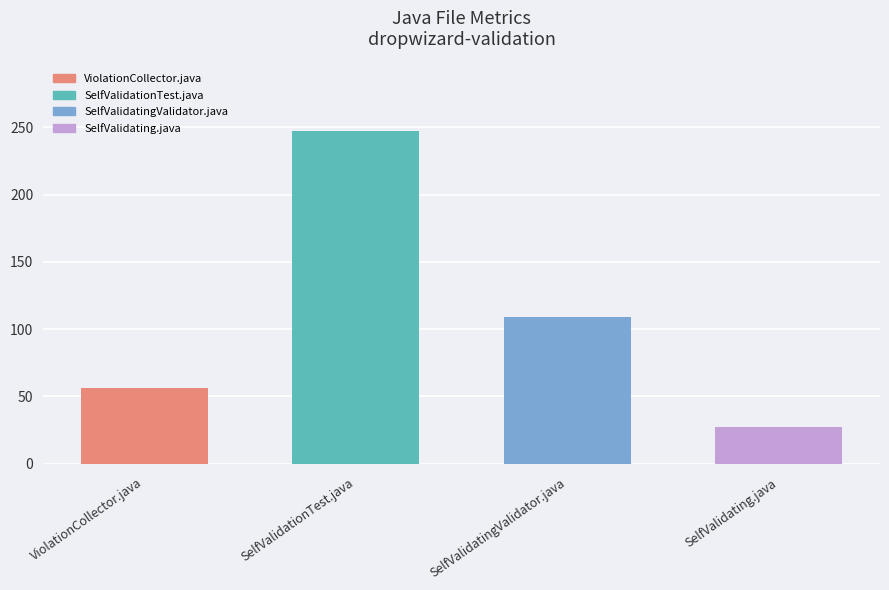

List the labels in order of value, largest first.

SelfValidationTest.java, SelfValidatingValidator.java, ViolationCollector.java, SelfValidating.java